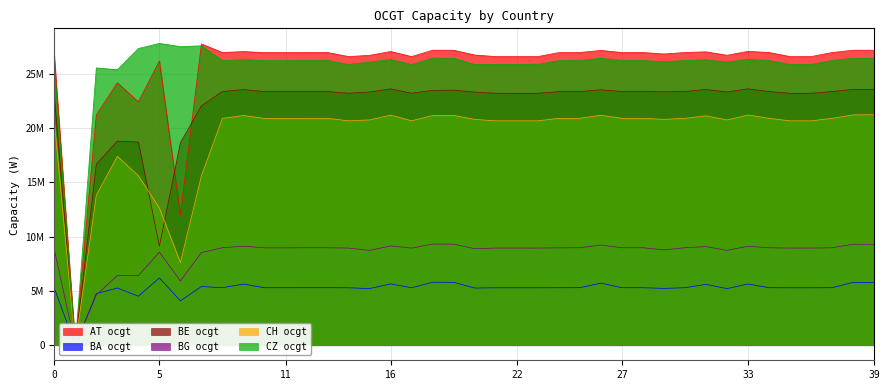

True or false: BA ocgt and CH ocgt cross at least once.

False